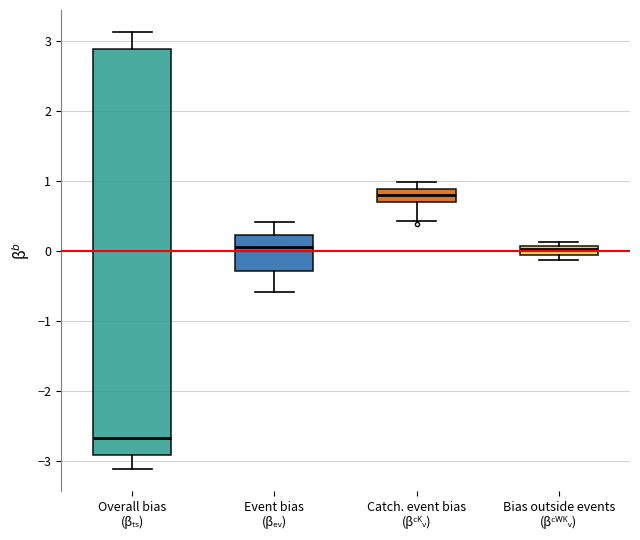

Comparing the boxes themselves (not the whiskers), which one is the tallest?

Overall bias (βₜₛ)